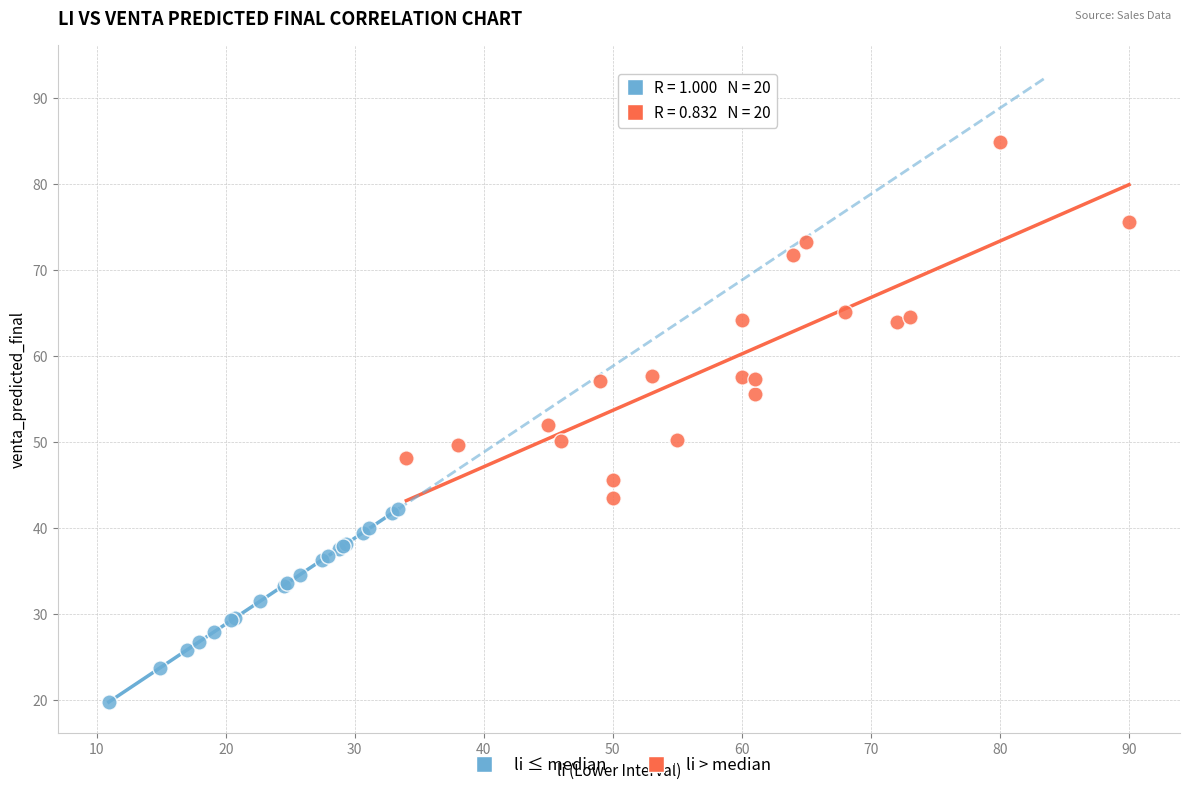

Which series contains the lowest Y value?

li ≤ median